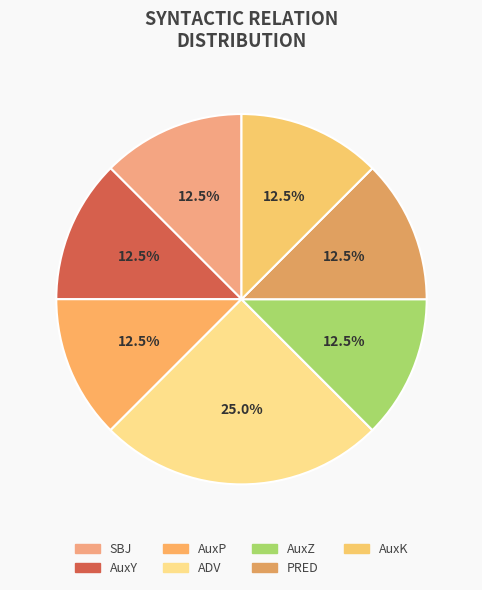

To the nearest percent, what percentage of the pie is ADV?

25%